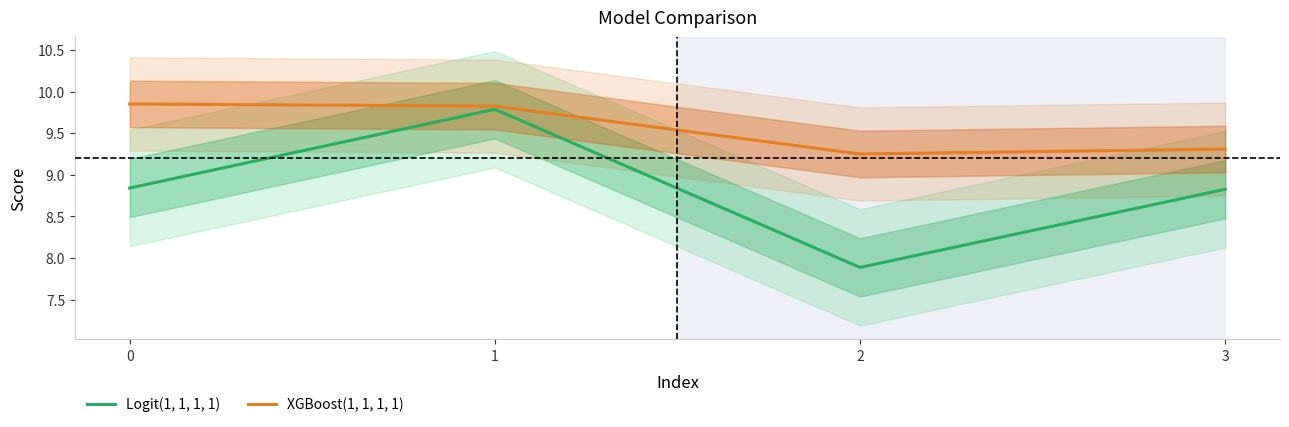

What is the value of the Logit(1, 1, 1, 1) point at the 3rd from the left?

7.9